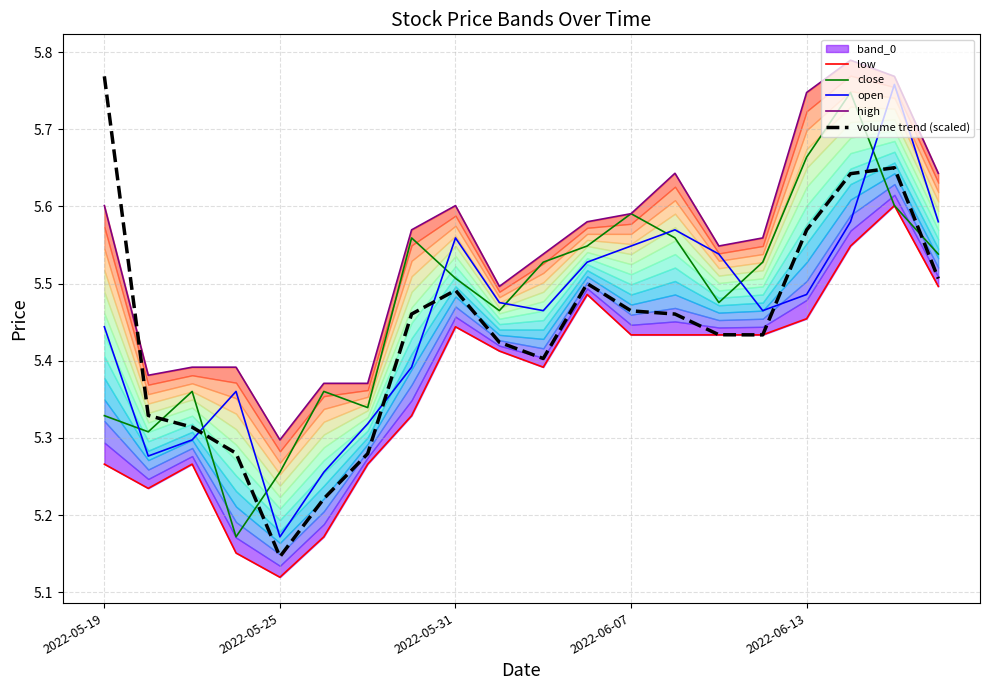

Which series has the largest total across all categories?

high